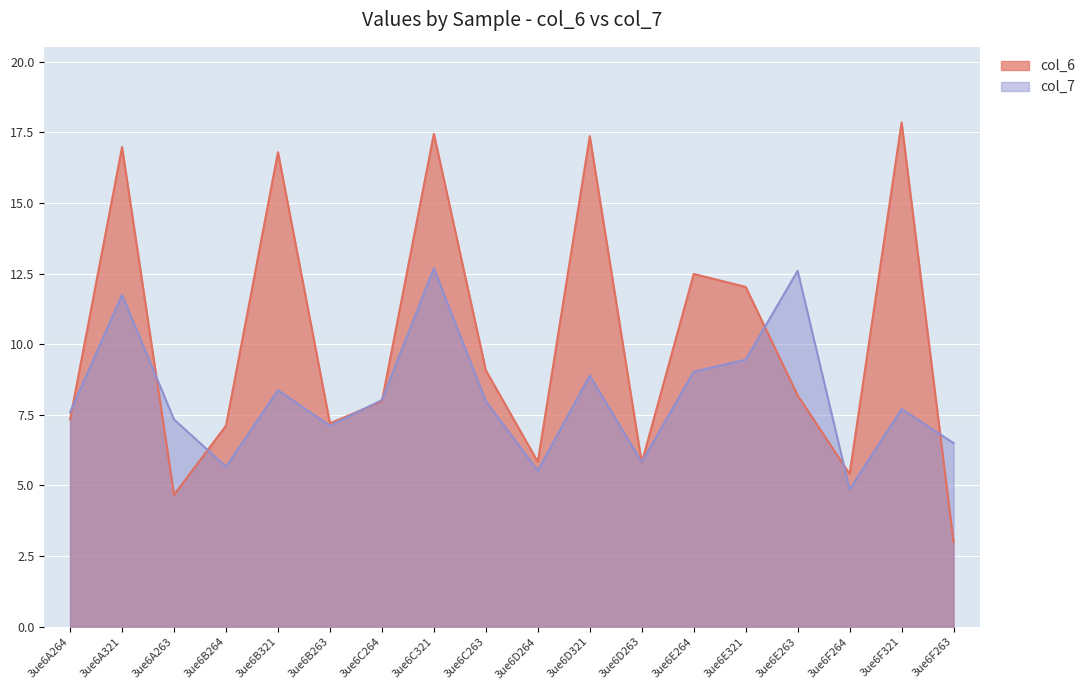

What is the average value of the col_7 series?

8.2